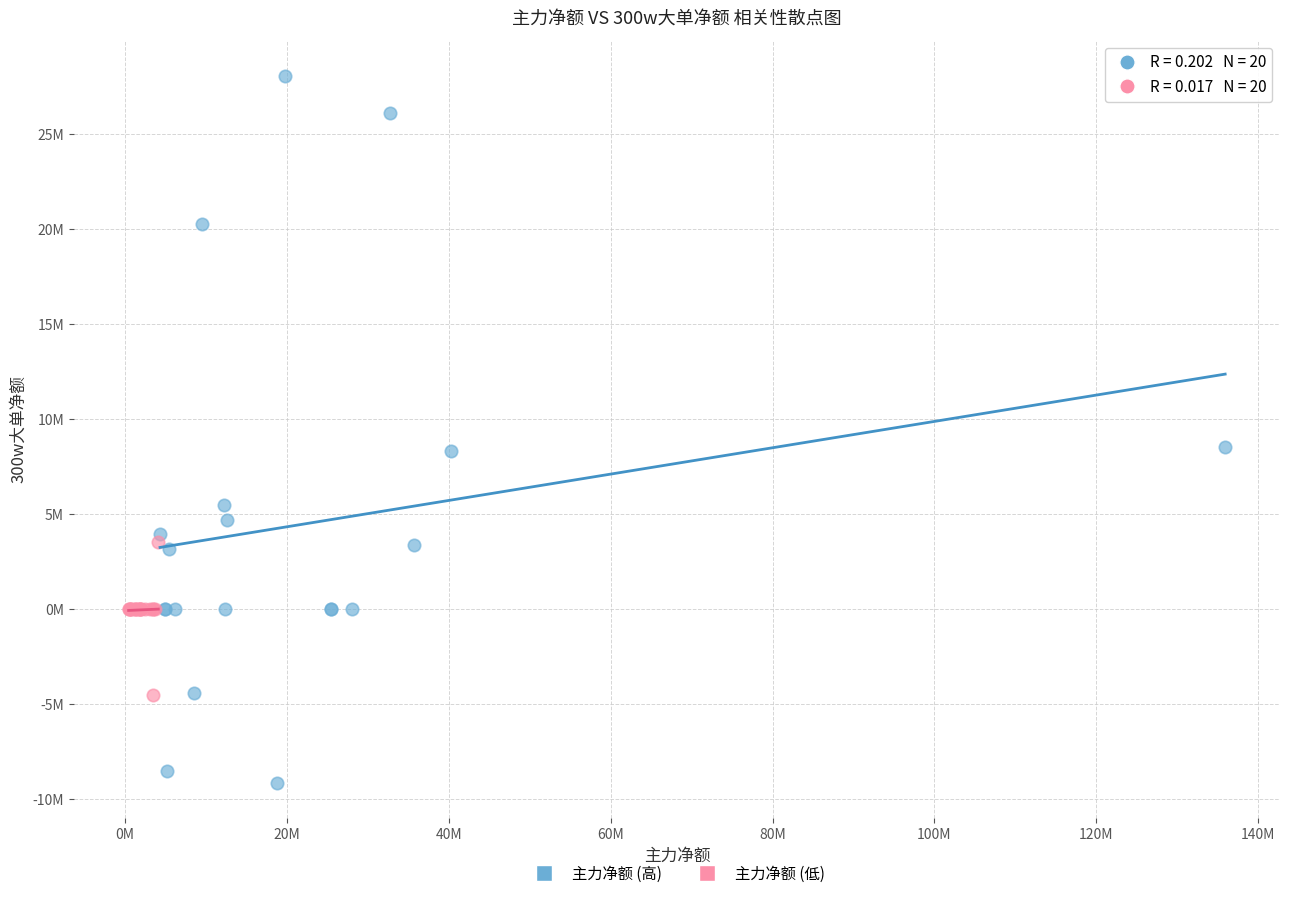

Which series has the widest spread of Y values?

主力净额 (高)